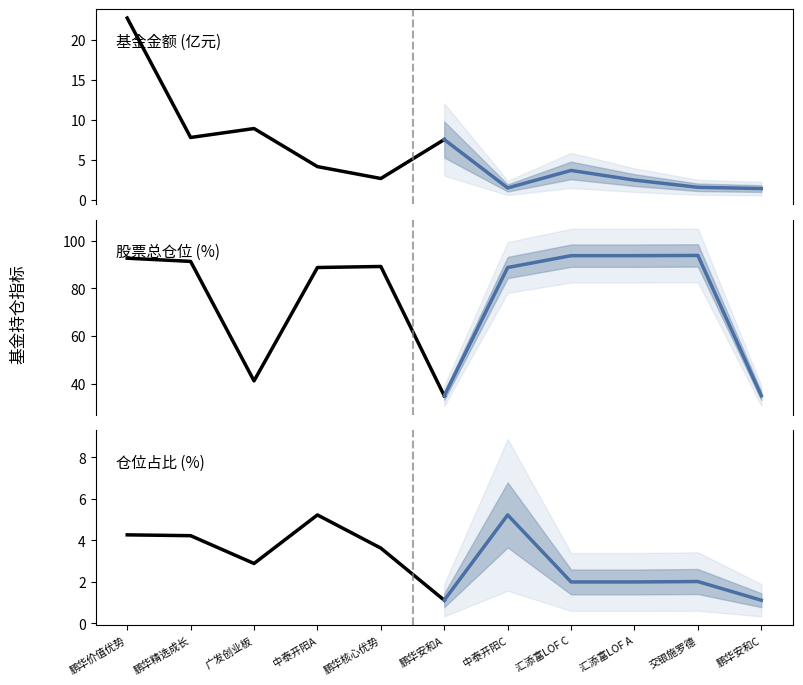

What are all the series names shown in the legend?

基金金额, 股票总仓位, 仓位占比